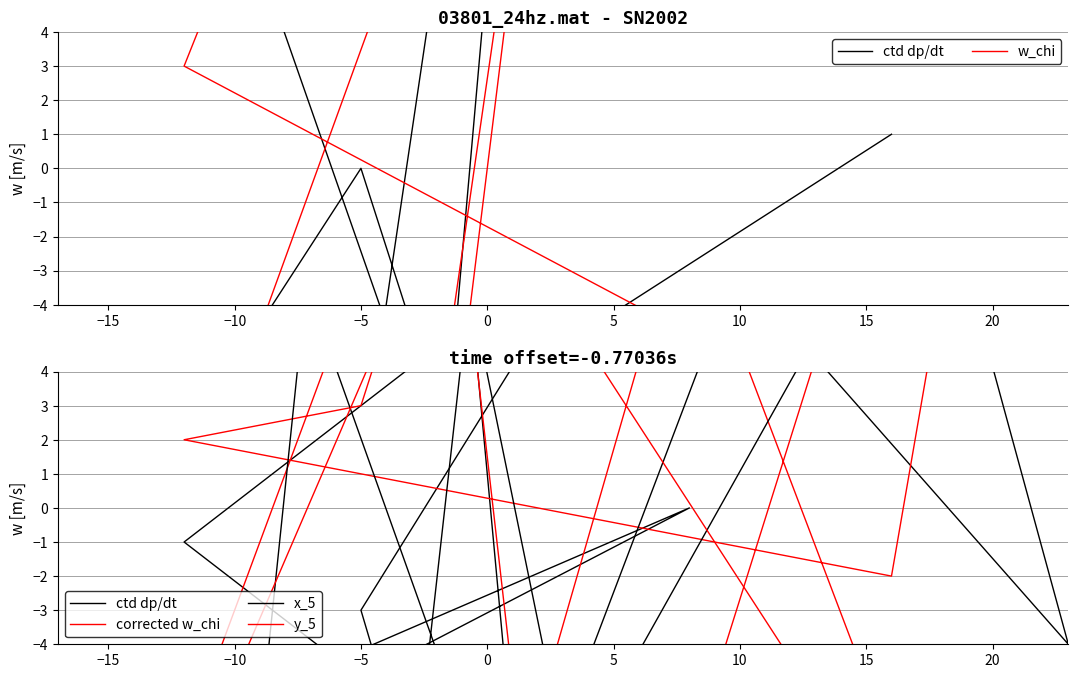

The corrected w_chi series shows -12 at 25. True or false?

False